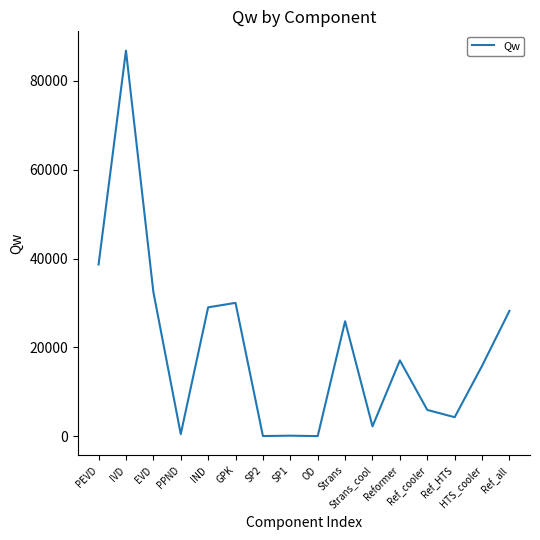

Does the chart have visible grid lines?

No